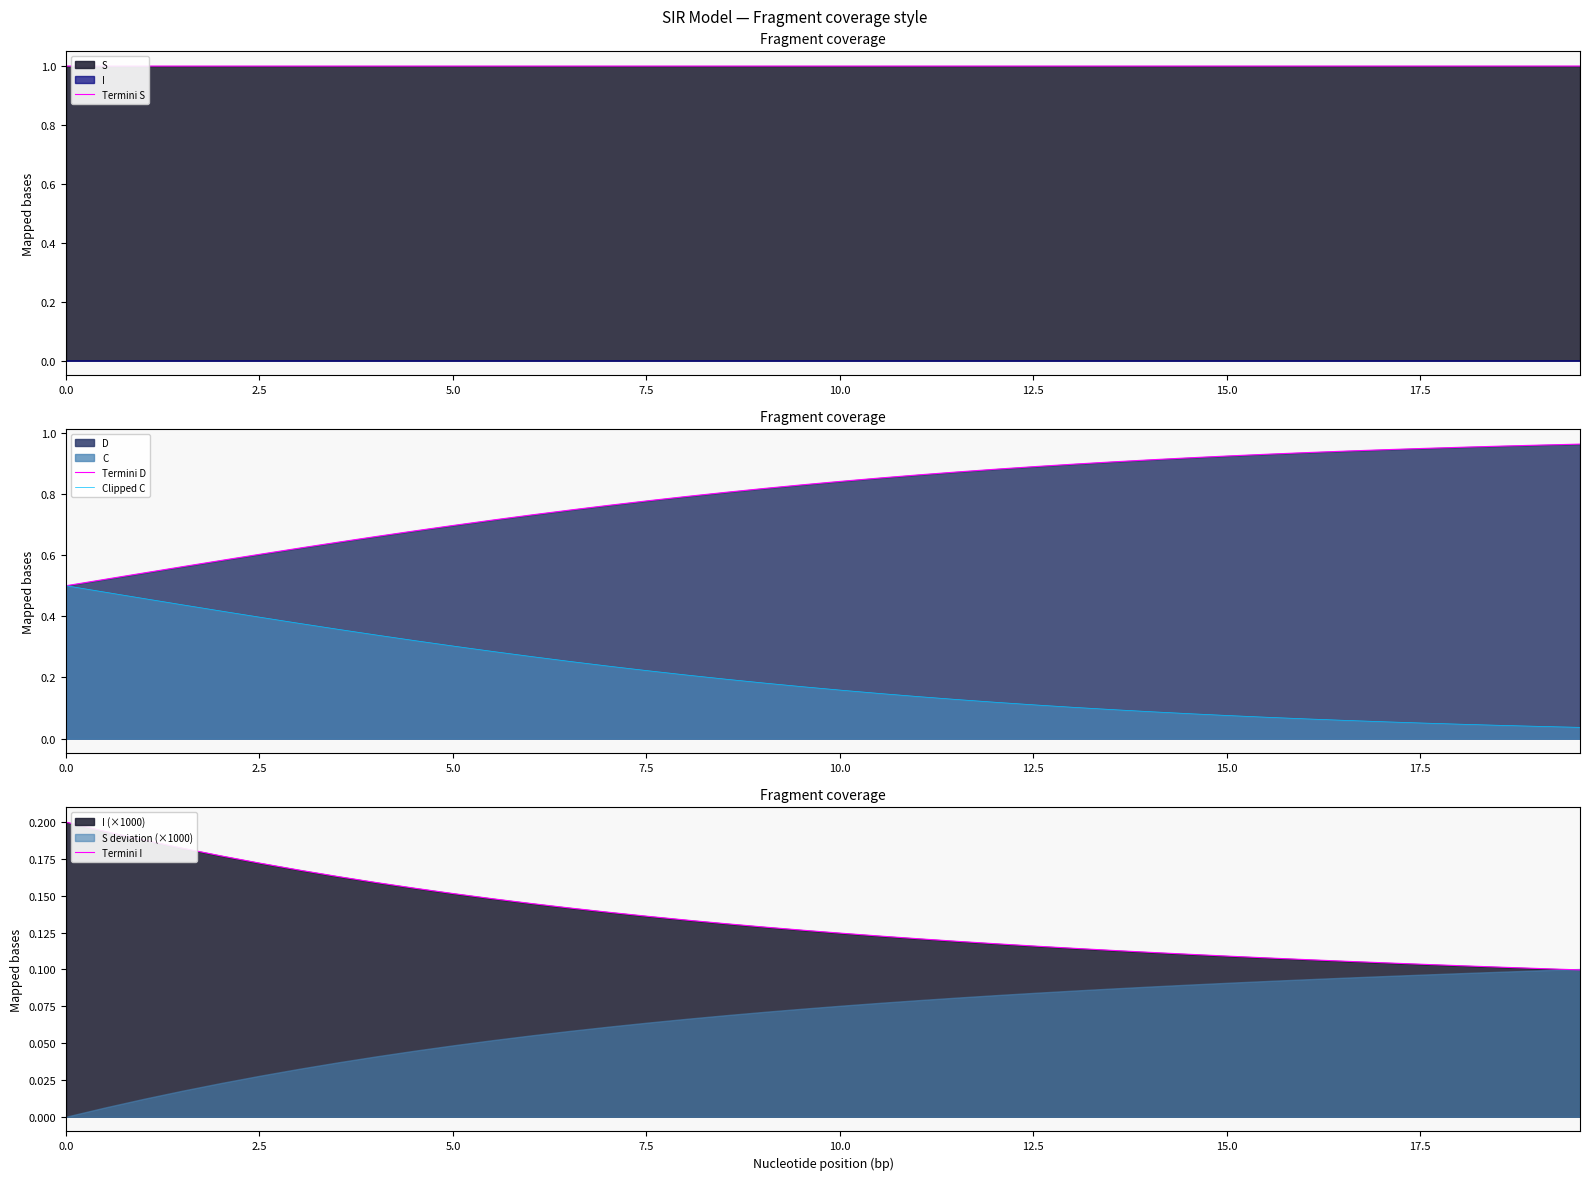

Which series has the largest total across all categories?

Termini S